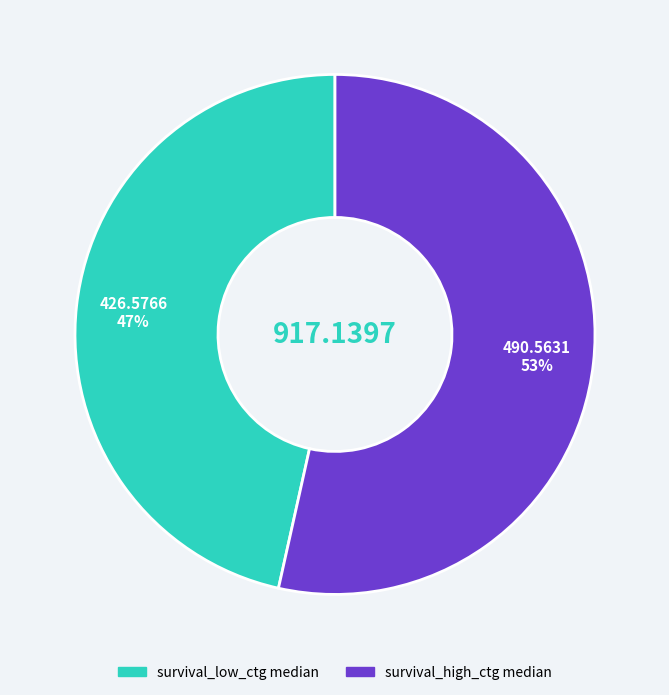

Does survival_low_ctg median account for over 50% of the chart?

No